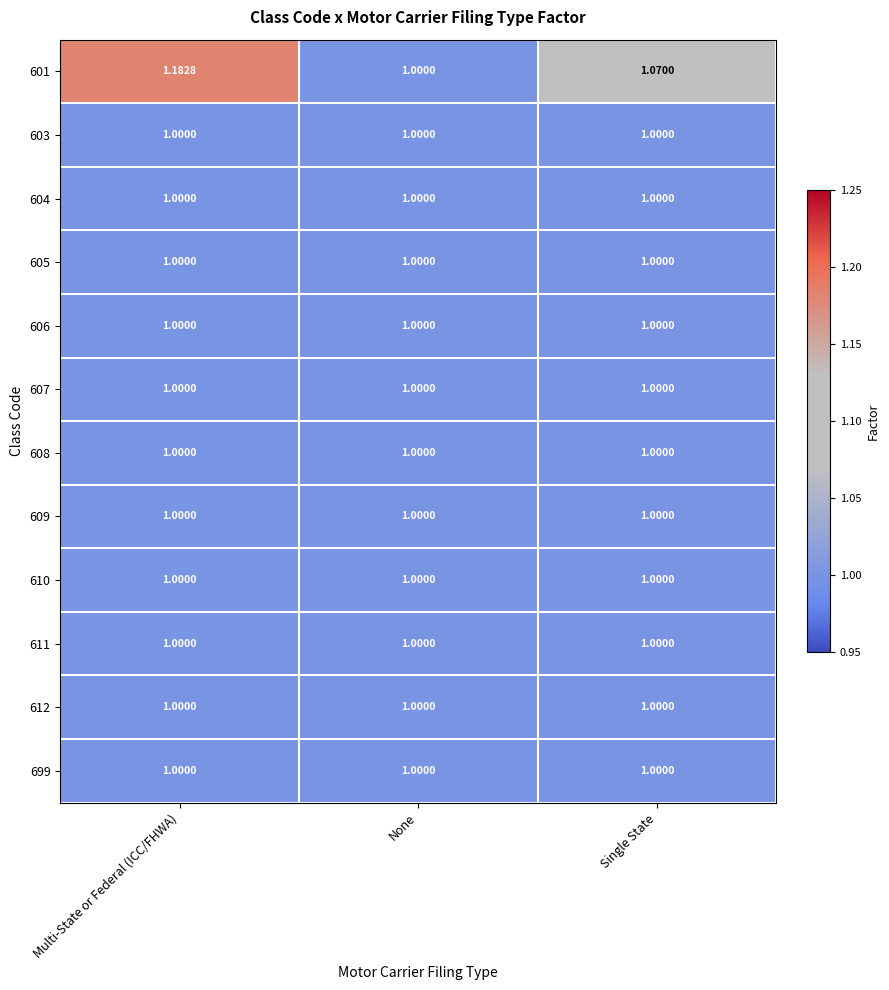

Where is 601 nearest to the value 1?

None